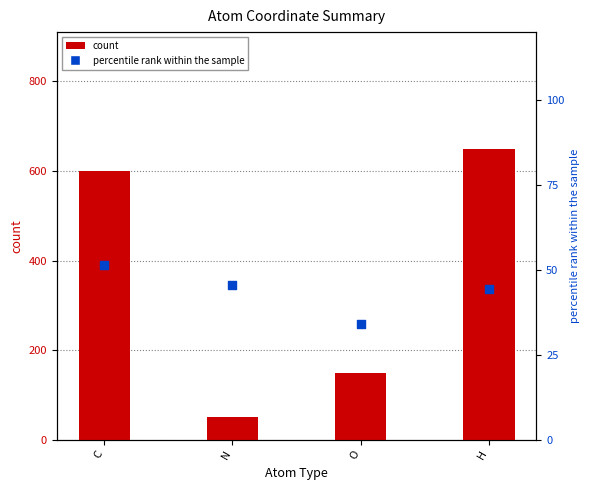

What is the total value across all series at H?

694.3